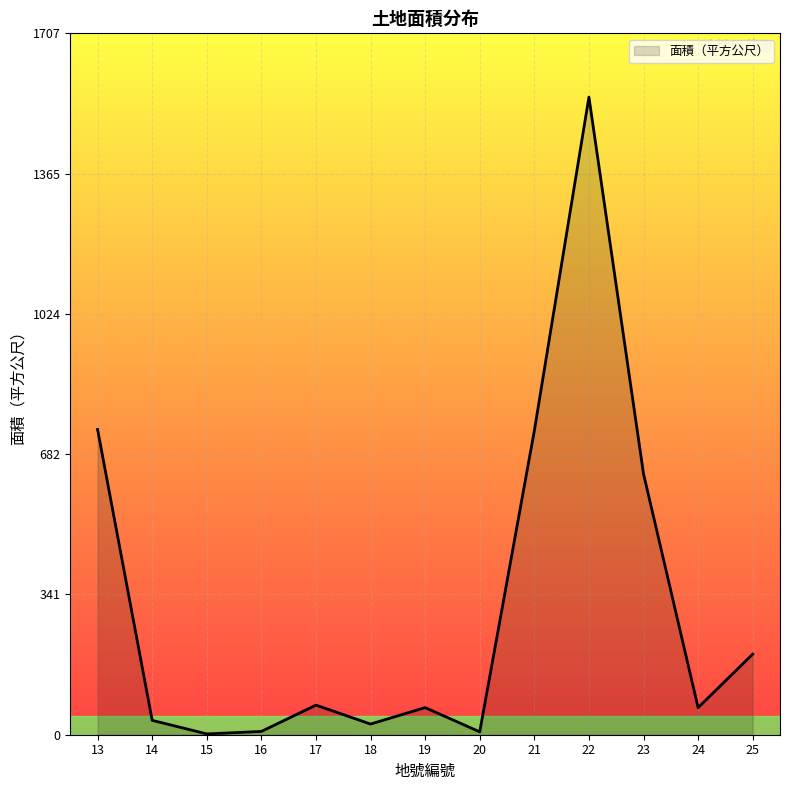

The value at 19 is 66.0. True or false?

True